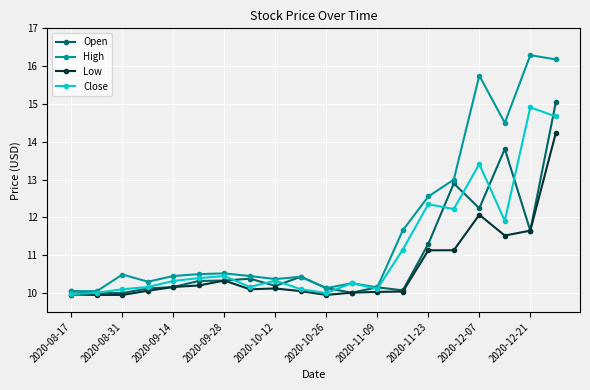

What is the greatest value displayed?

16.3